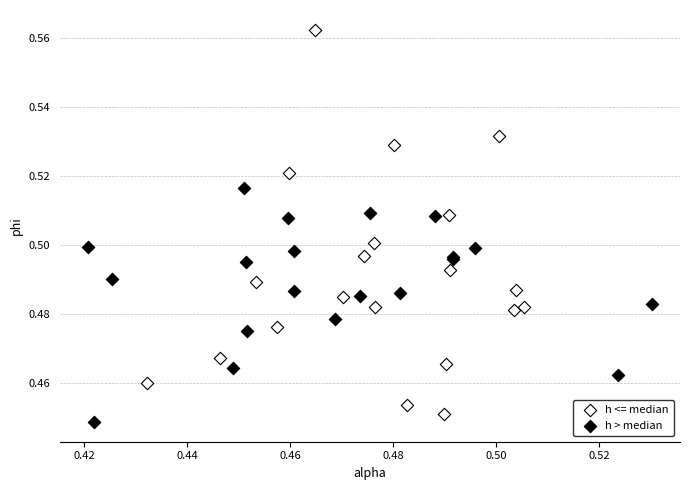

Which series reaches the maximum Y coordinate?

h <= median